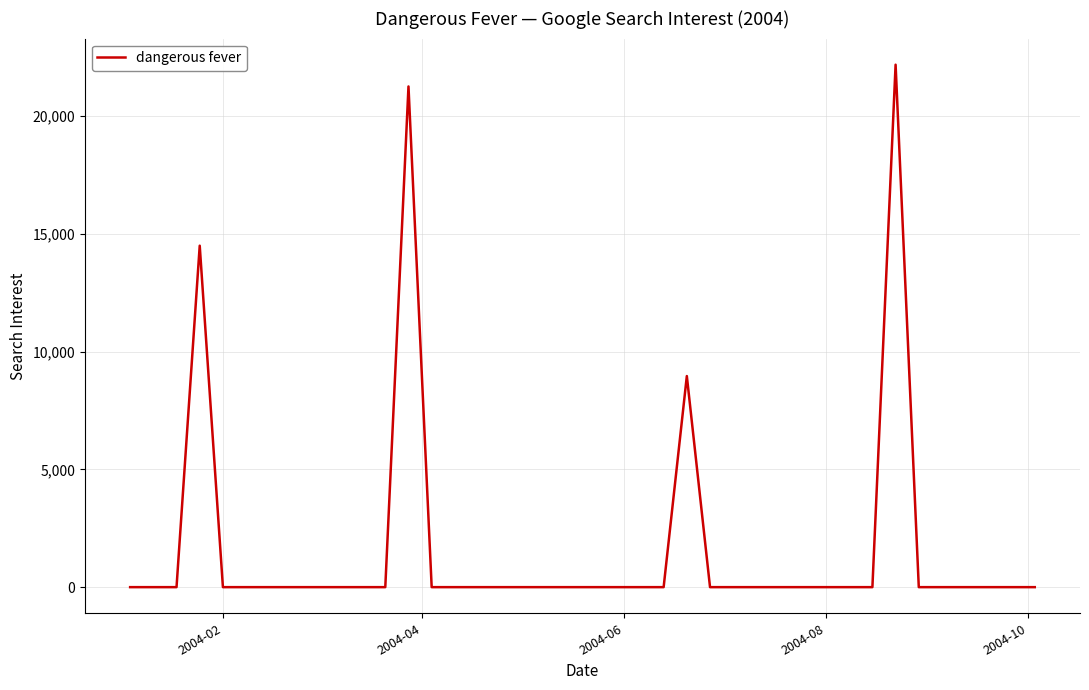

What is the difference between the maximum and minimum values?

22180.1